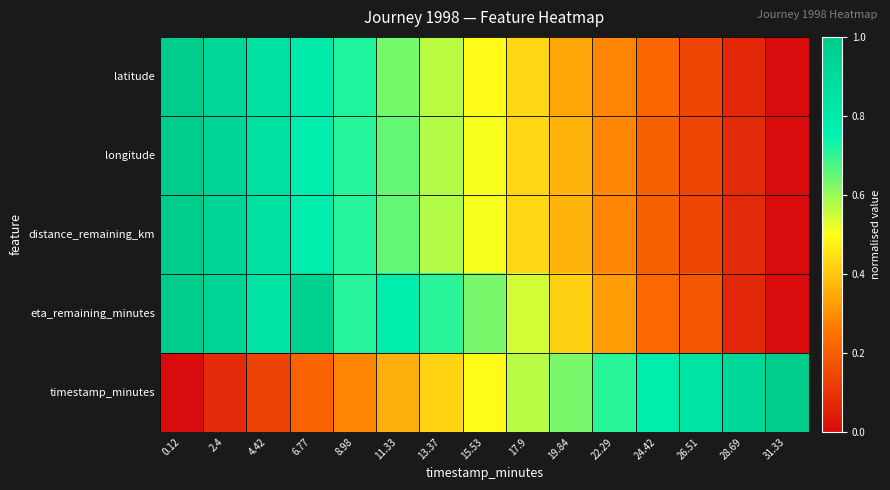

Rank the series at 17.9 from highest to lowest value.

timestamp_minutes, eta_remaining_minutes, distance_remaining_km, longitude, latitude